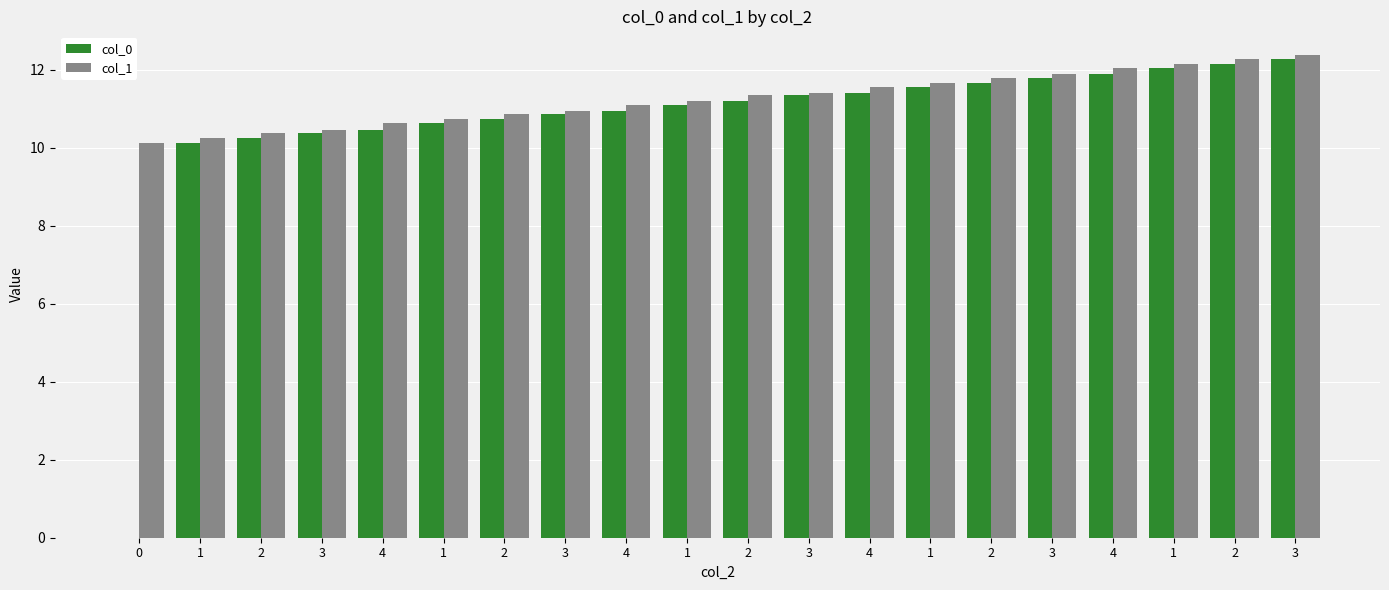

Are the bars horizontal?

No